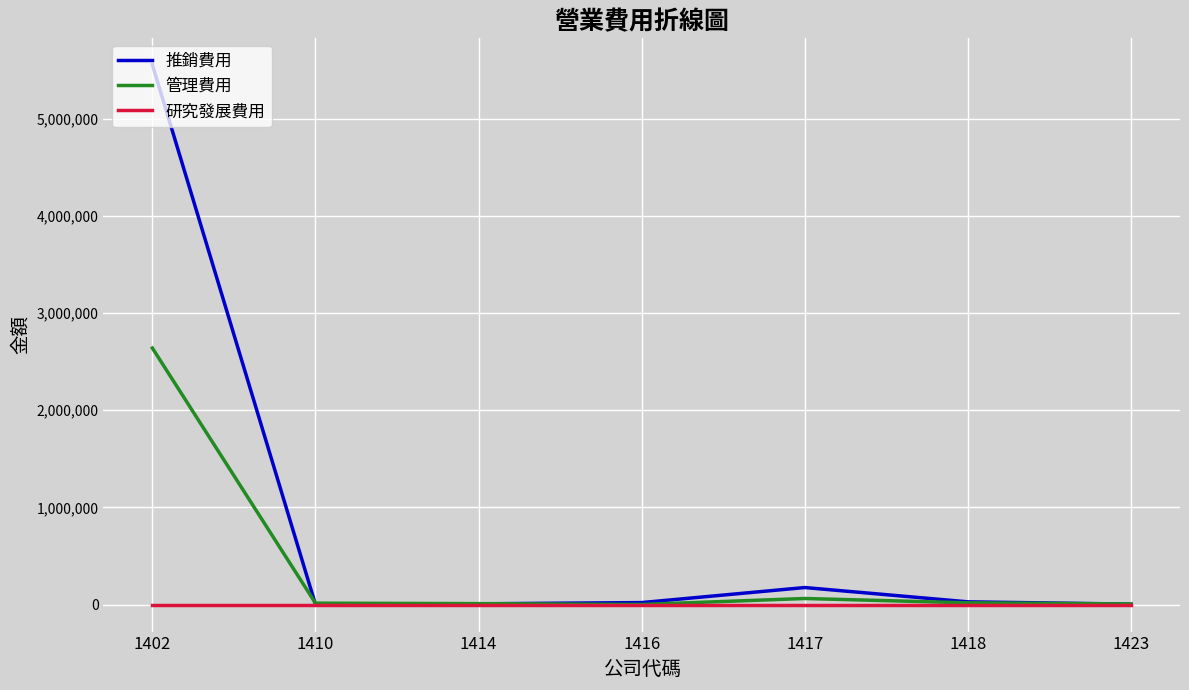

What are all the series names shown in the legend?

推銷費用, 管理費用, 研究發展費用